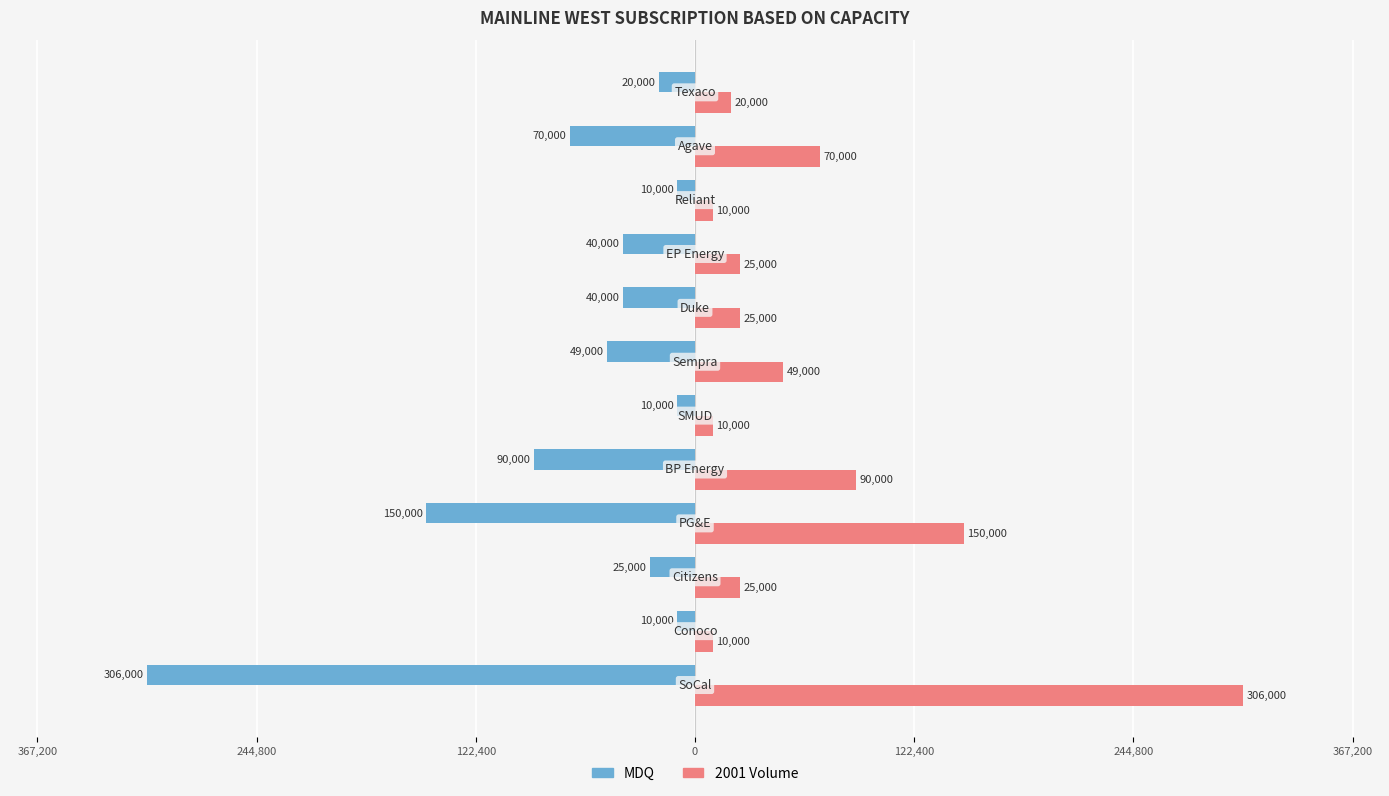

At how many categories does at least one series exceed 68108?

4